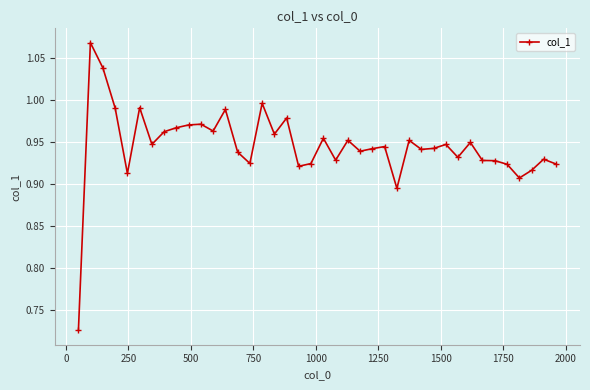

What is the difference between the maximum and minimum values?

0.3